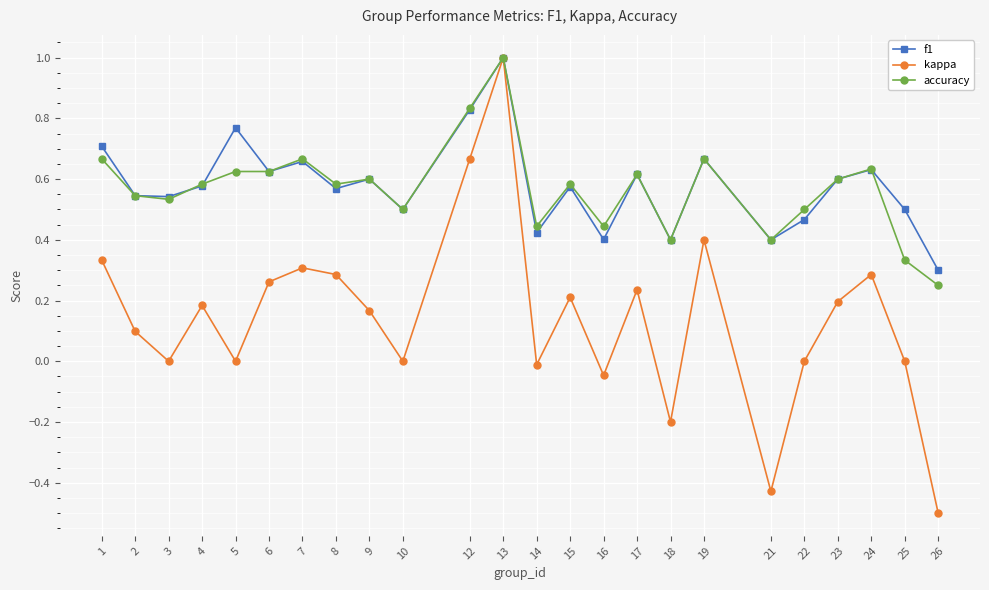

Which category has the highest value across all series?

13